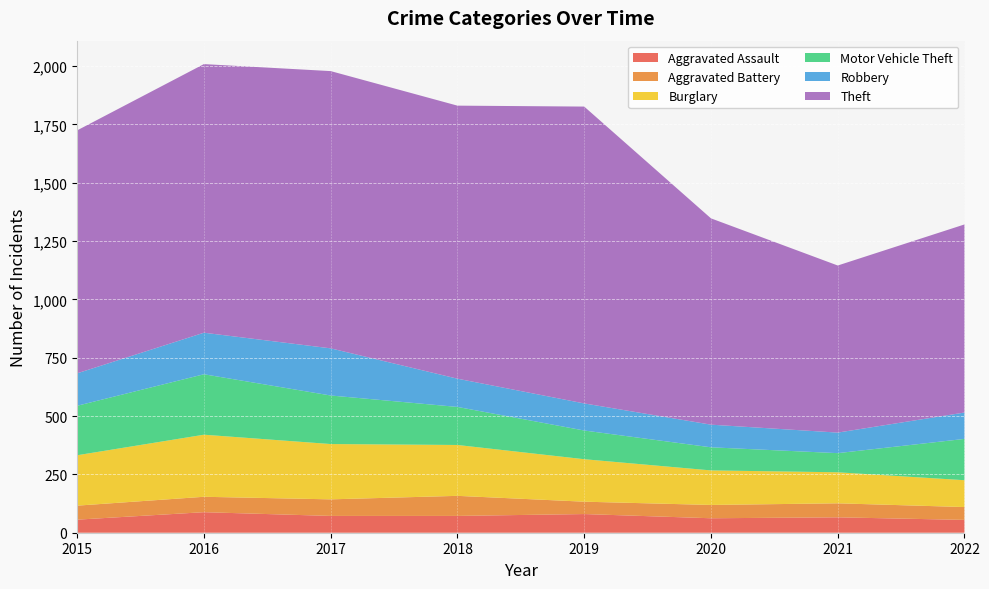

The Robbery series shows 131 at 2020. True or false?

False